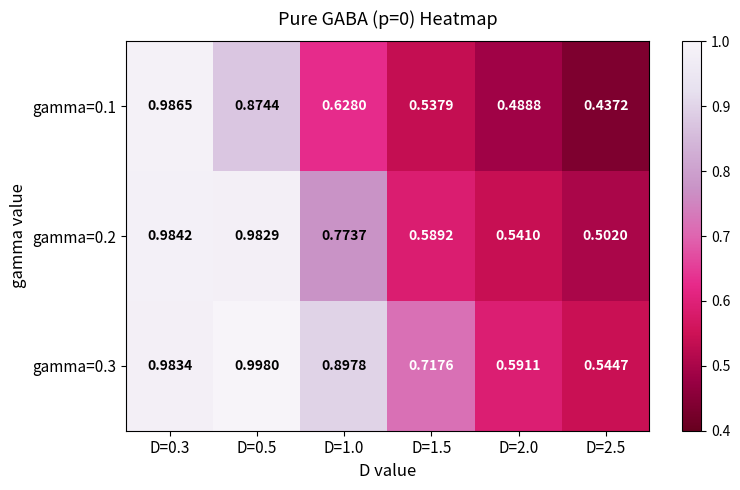

How many data points does each series have?

6